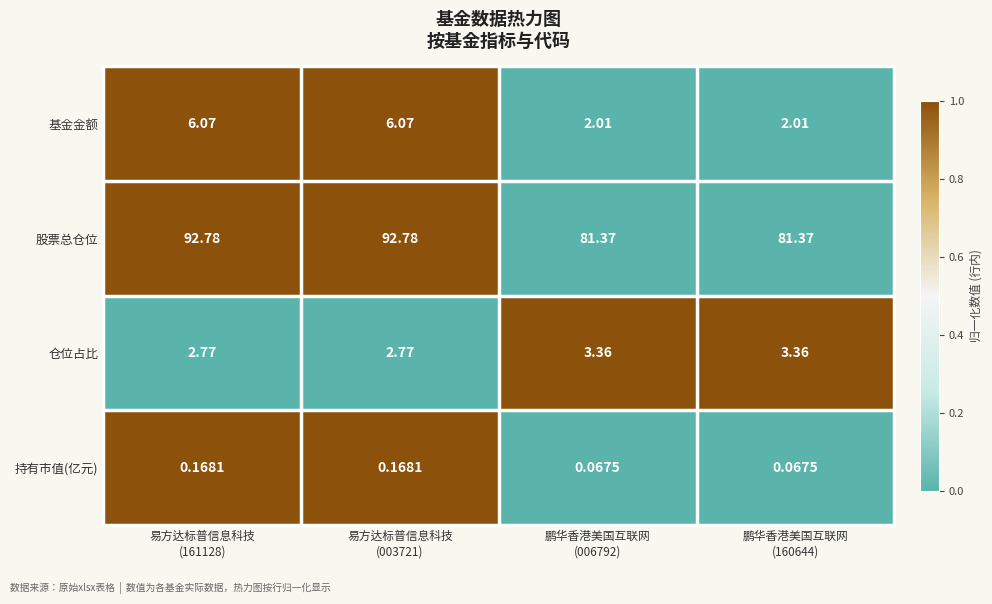

Which series has the largest range (max minus min)?

股票总仓位